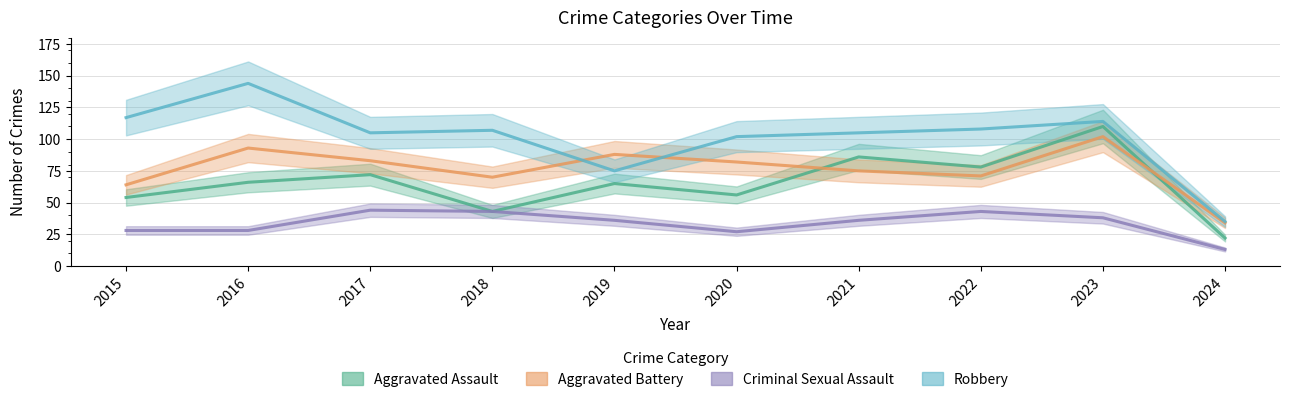

Is it true that Robbery equals 29 at 2018?

False